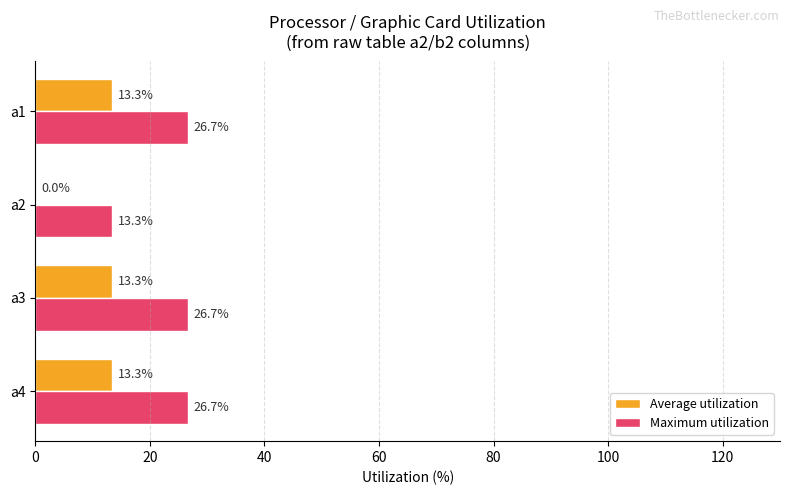

Which series has the largest total across all categories?

Maximum utilization